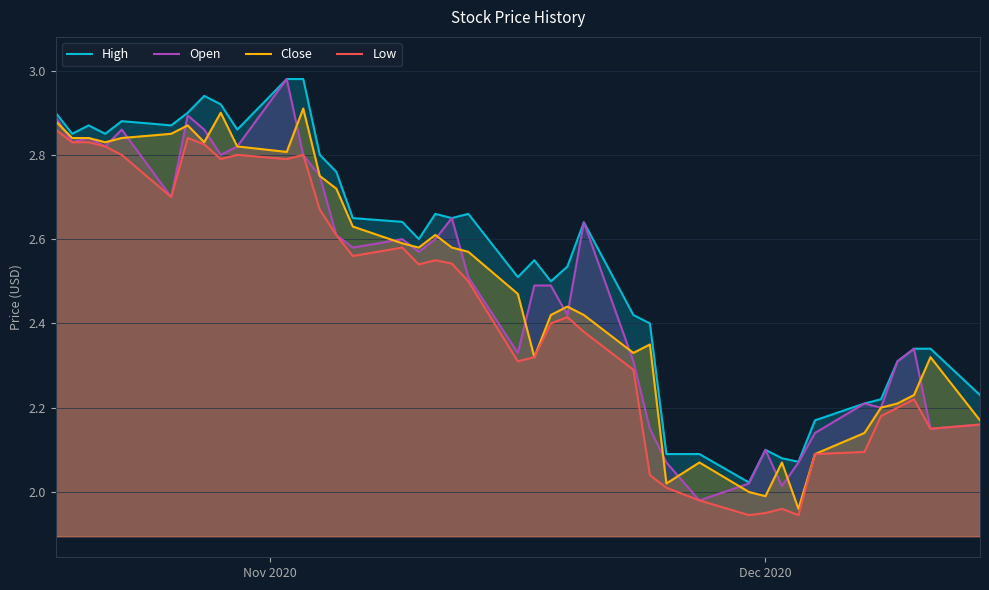

Which series has the largest total across all categories?

High